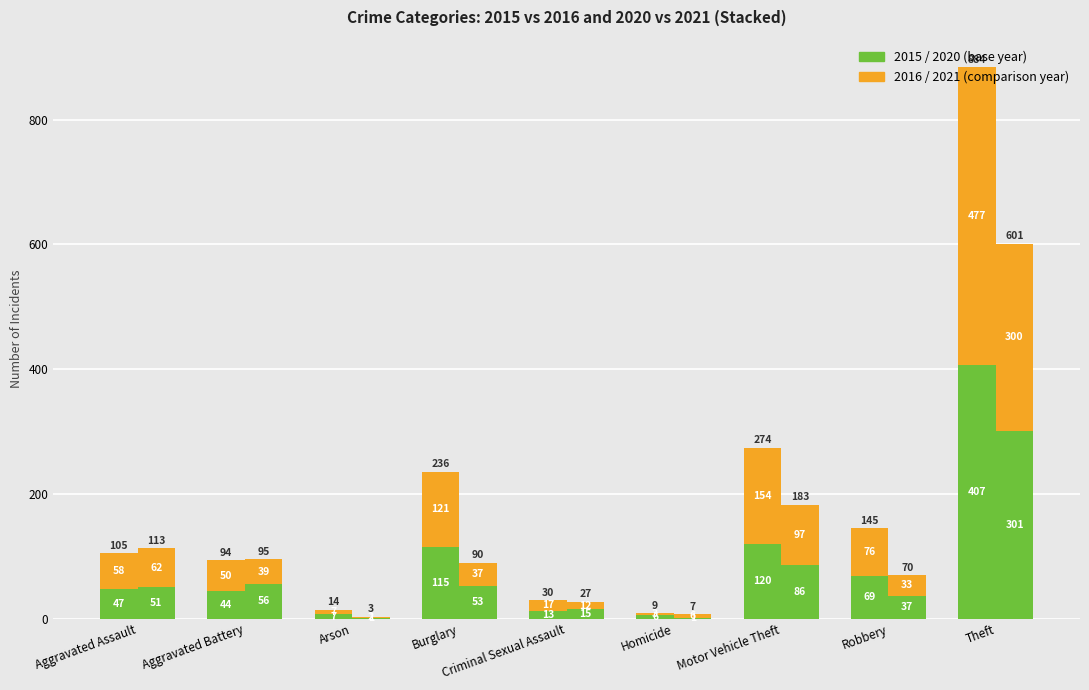

The 2015 series shows 76 at Burglary. True or false?

False